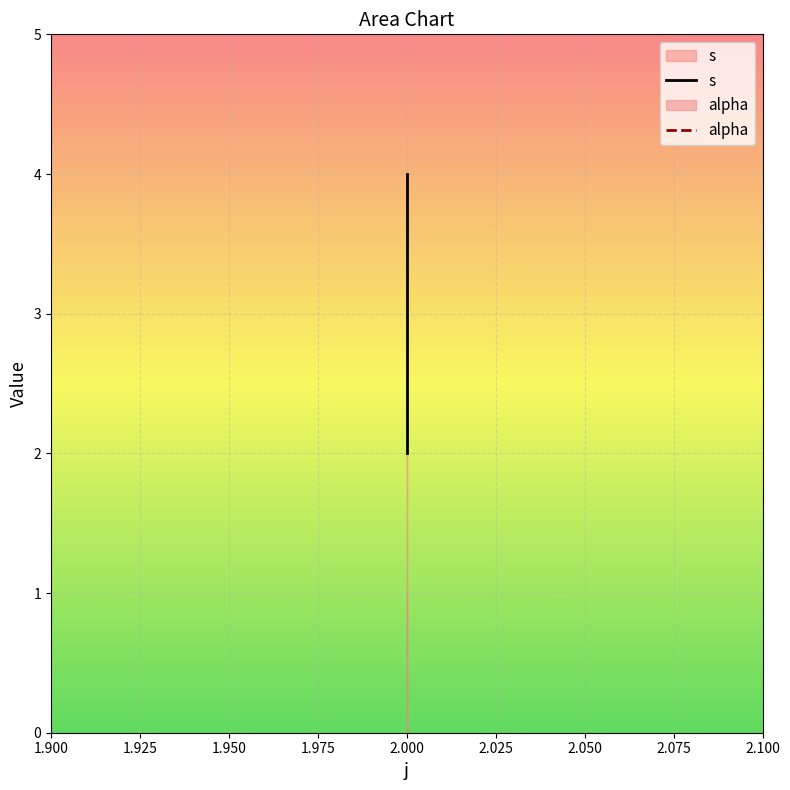

Is it true that the value at 2 is 1?

False